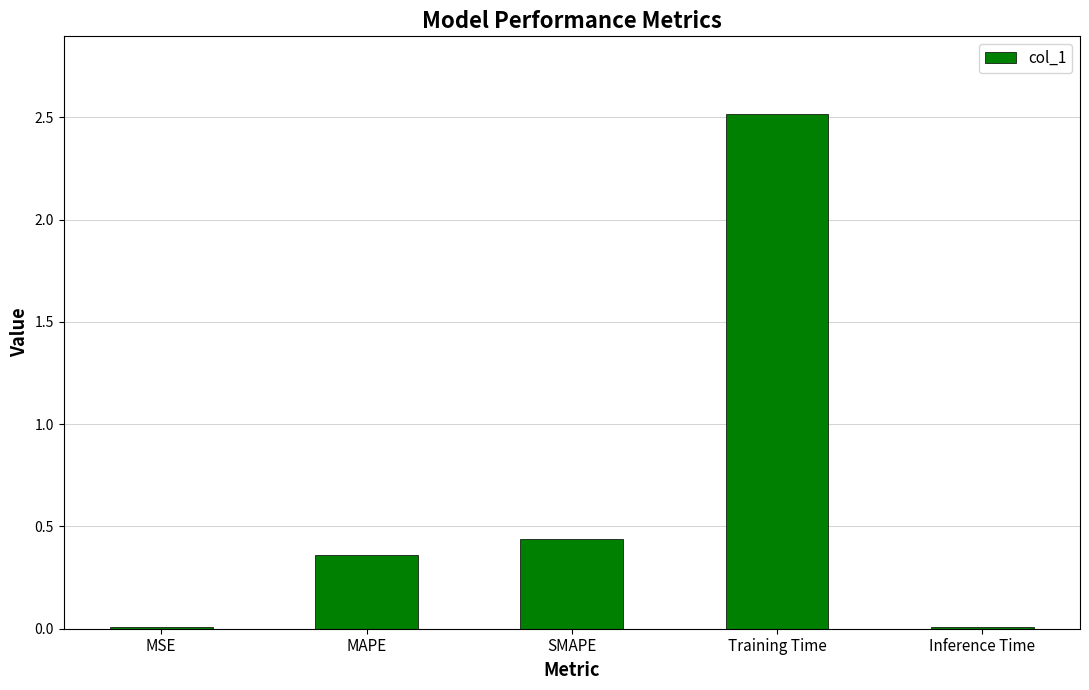

The chart shows a value of 0.7 at SMAPE. True or false?

False